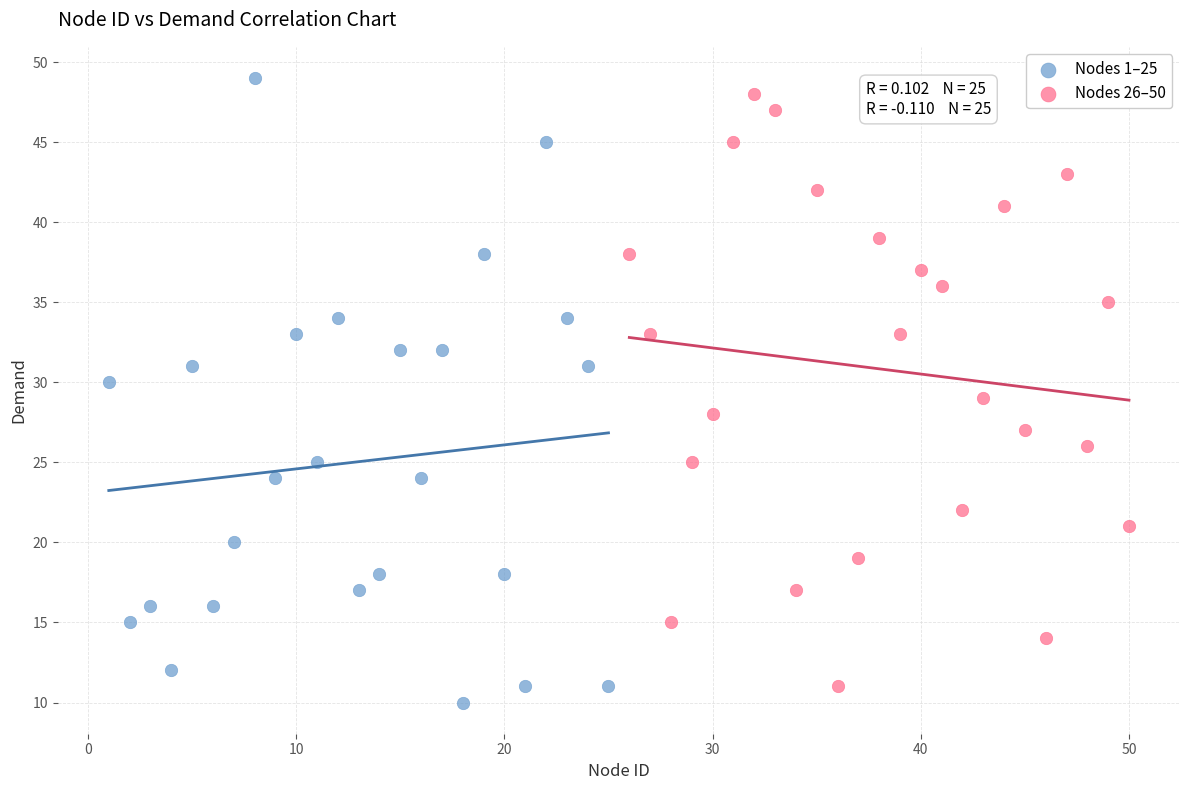

Which series contains the highest Y value?

Nodes 1–25